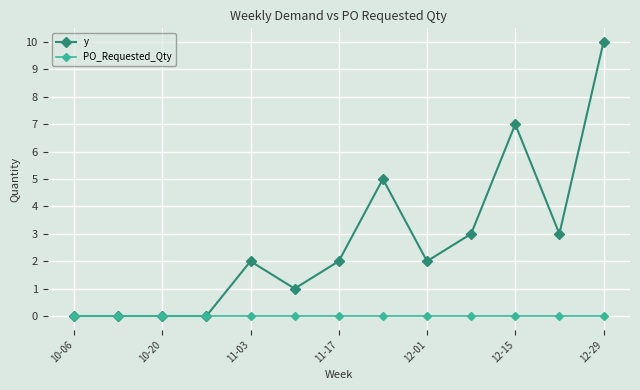

What is the difference between the maximum and second lowest values in the y series?

10